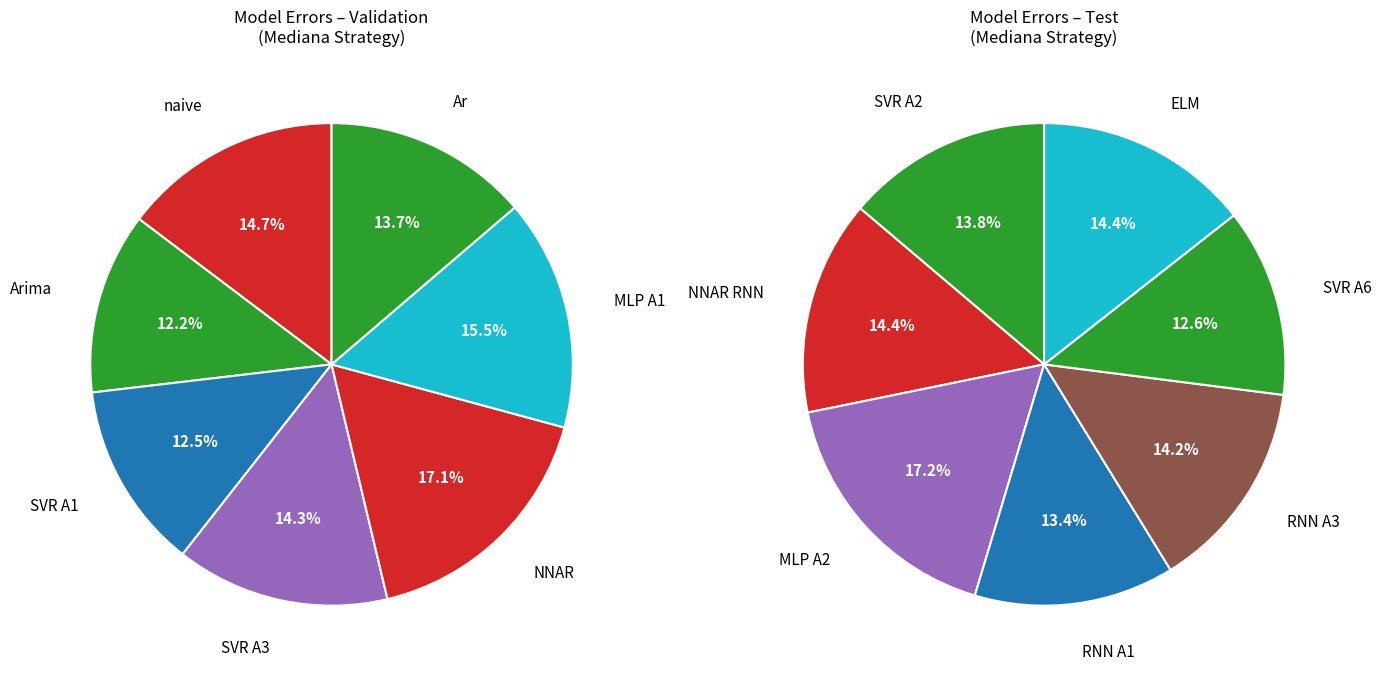

To the nearest percent, what percentage of the pie is SVR A1?

12%